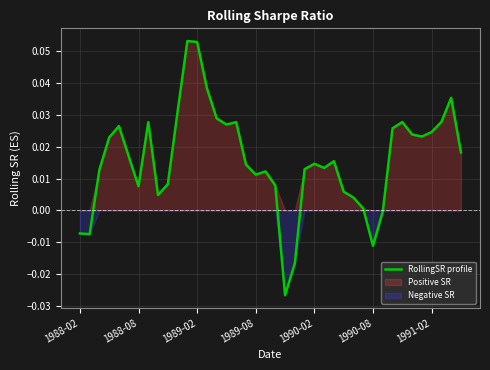

Between 37 and 22, which is larger?

37